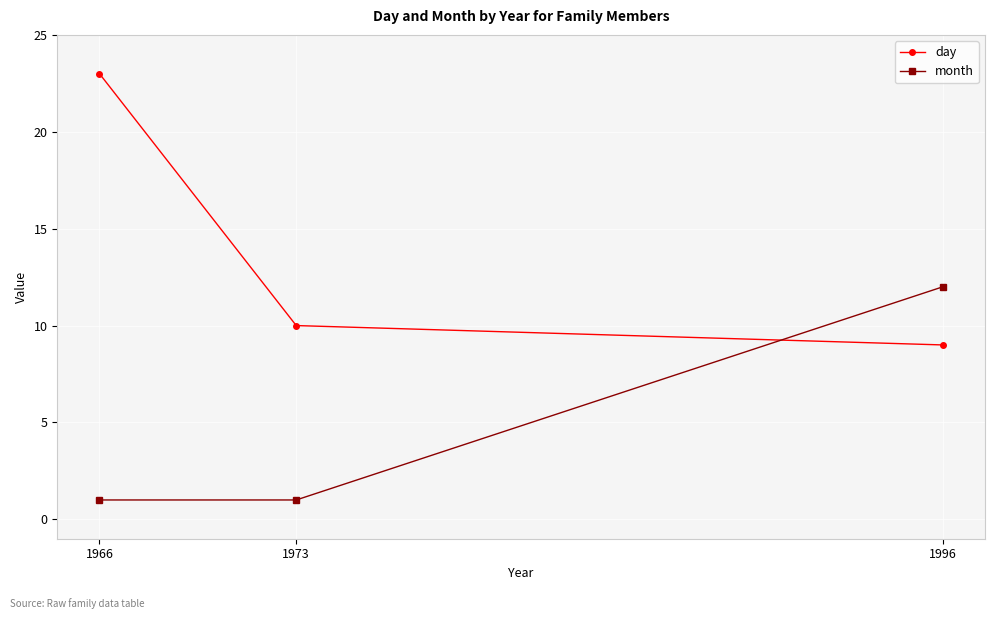

Which series has the largest total across all categories?

day